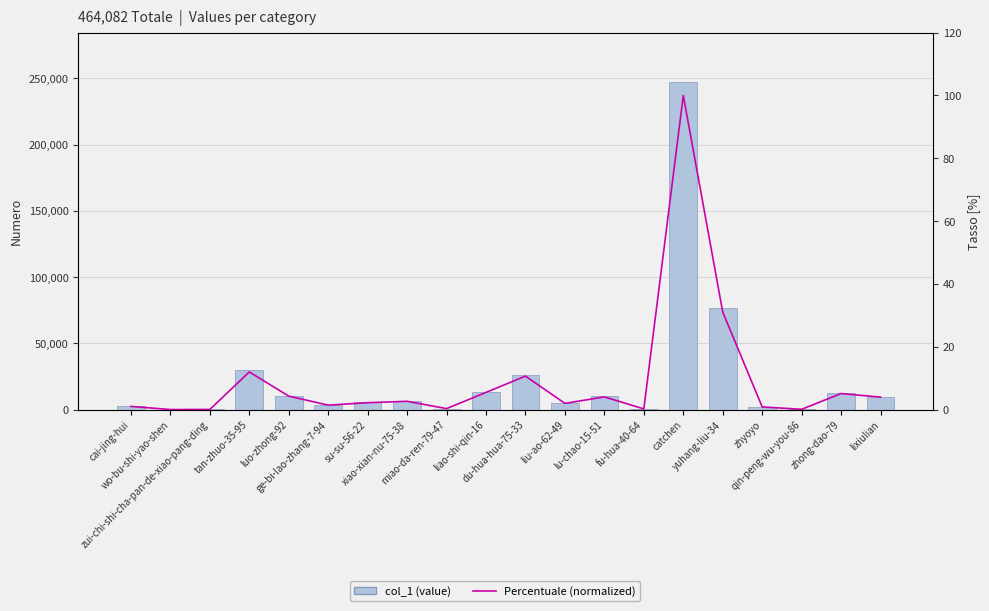

What is the label of the 13th bar from the right?

xiao-xian-nu-75-38